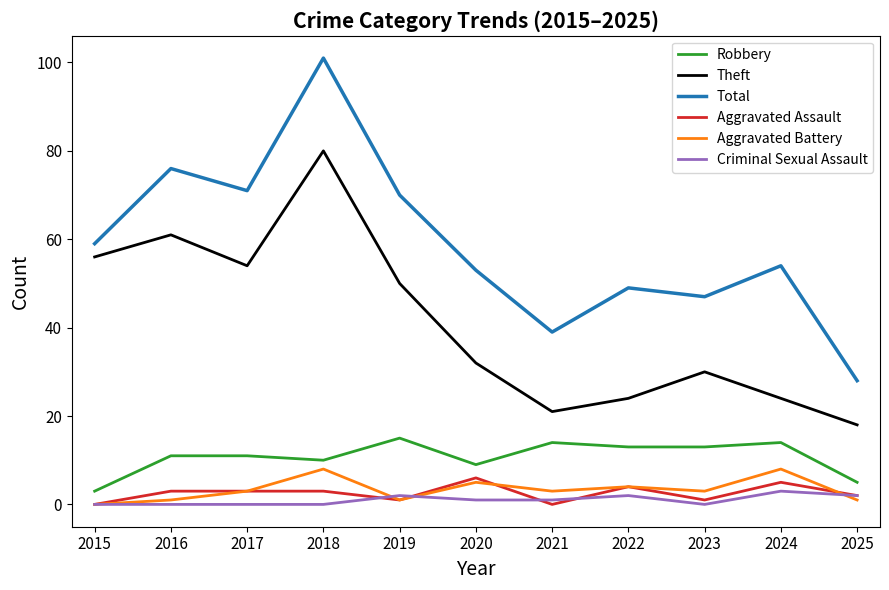

Is it true that Total equals 39 at 2021?

True